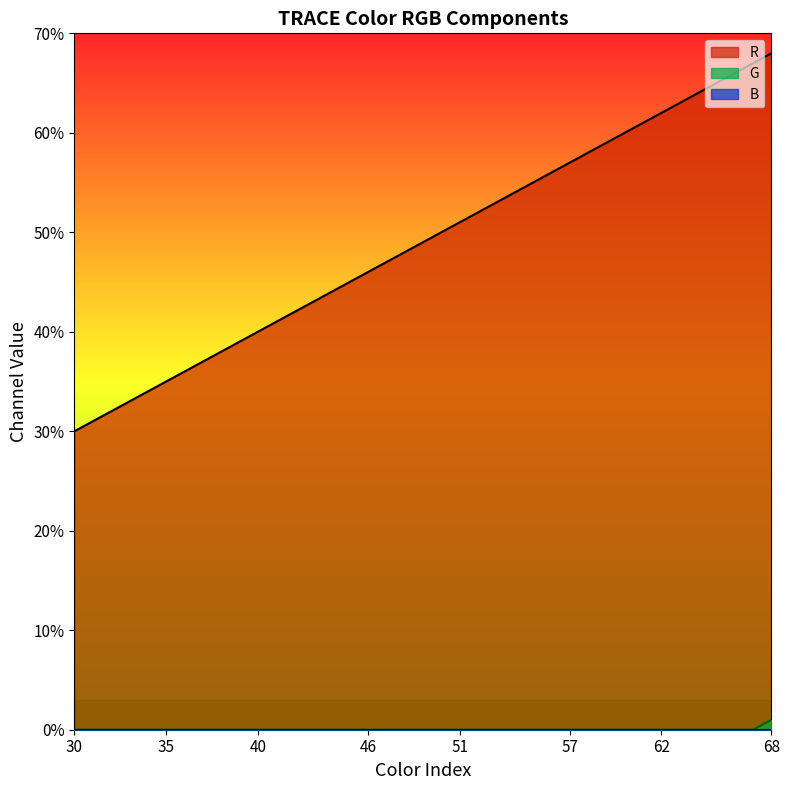

True or false: R has a value of 13 at 55.

False